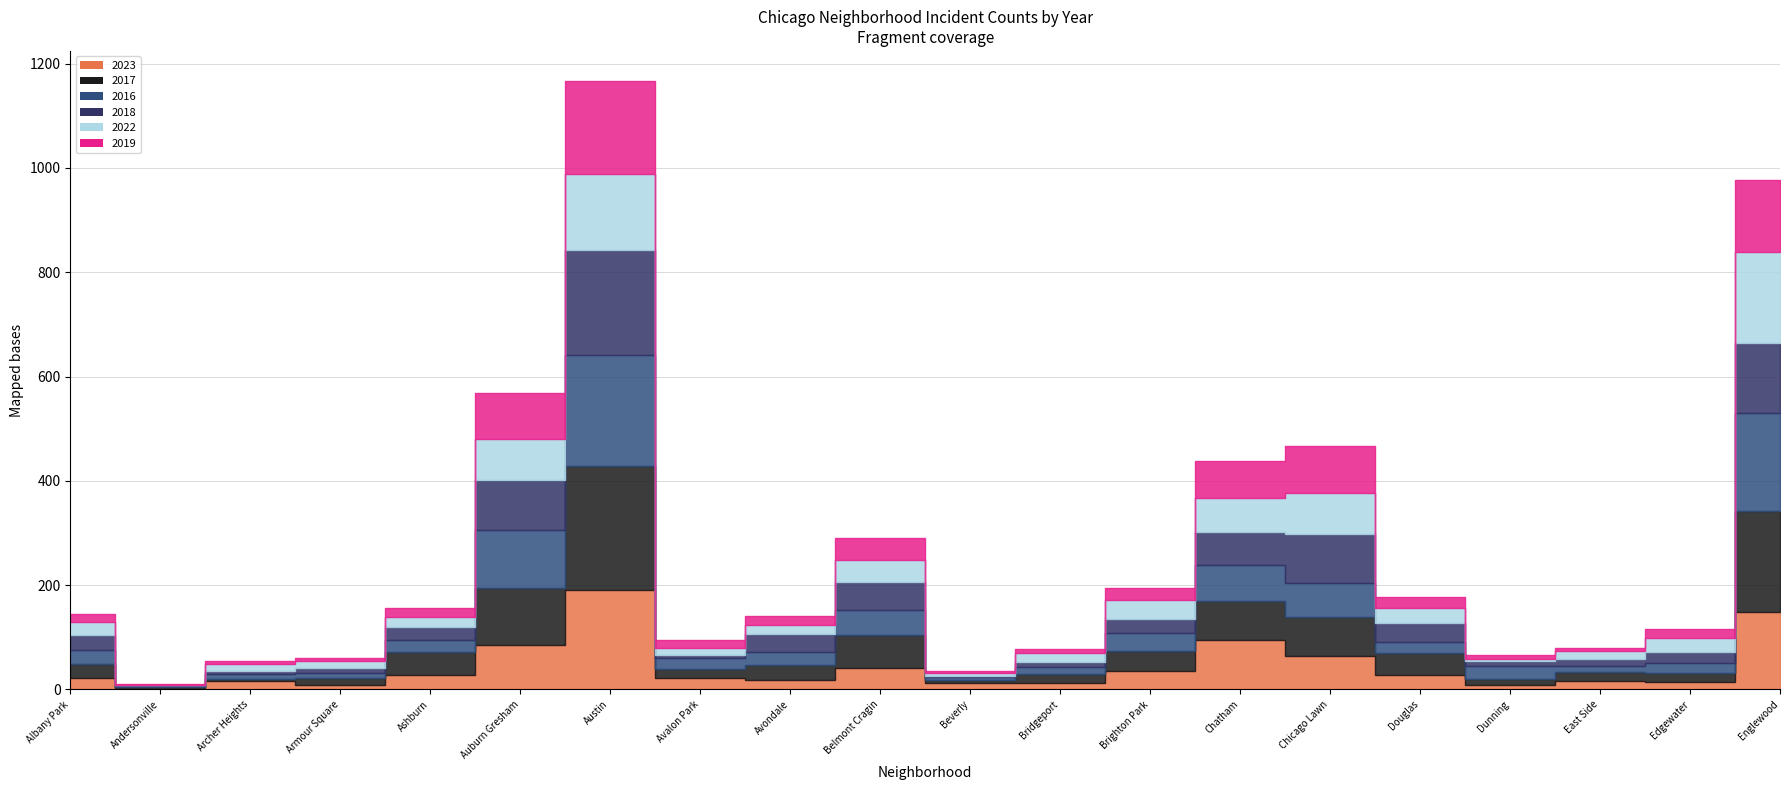

Reading right to left, list all the values displayed in this chart.

2023: Englewood=149	Edgewater=14	East Side=17	Dunning=9	Douglas=27	Chicago Lawn=65	Chatham=95	Brighton Park=35	Bridgeport=13	Beverly=12	Belmont Cragin=41	Avondale=19	Avalon Park=22	Austin=191	Auburn Gresham=85	Ashburn=28	Armour Square=9	Archer Heights=16	Andersonville=1	Albany Park=22
2017: Englewood=193	Edgewater=18	East Side=17	Dunning=11	Douglas=42	Chicago Lawn=73	Chatham=74	Brighton Park=39	Bridgeport=17	Beverly=7	Belmont Cragin=64	Avondale=27	Avalon Park=18	Austin=237	Auburn Gresham=110	Ashburn=44	Armour Square=13	Archer Heights=5	Andersonville=3	Albany Park=27
2016: Englewood=189	Edgewater=18	East Side=11	Dunning=25	Douglas=22	Chicago Lawn=66	Chatham=70	Brighton Park=34	Bridgeport=13	Beverly=4	Belmont Cragin=47	Avondale=26	Avalon Park=20	Austin=213	Auburn Gresham=110	Ashburn=22	Armour Square=10	Archer Heights=8	Andersonville=2	Albany Park=27
2018: Englewood=133	Edgewater=21	East Side=14	Dunning=10	Douglas=37	Chicago Lawn=94	Chatham=62	Brighton Park=27	Bridgeport=9	Beverly=3	Belmont Cragin=54	Avondale=35	Avalon Park=7	Austin=201	Auburn Gresham=97	Ashburn=26	Armour Square=9	Archer Heights=7	Andersonville=2	Albany Park=29
2022: Englewood=175	Edgewater=27	East Side=14	Dunning=3	Douglas=29	Chicago Lawn=79	Chatham=66	Brighton Park=36	Bridgeport=18	Beverly=5	Belmont Cragin=43	Avondale=16	Avalon Park=13	Austin=147	Auburn Gresham=79	Ashburn=19	Armour Square=13	Archer Heights=13	Andersonville=1	Albany Park=25
2019: Englewood=137	Edgewater=18	East Side=6	Dunning=9	Douglas=20	Chicago Lawn=89	Chatham=72	Brighton Park=23	Bridgeport=8	Beverly=5	Belmont Cragin=42	Avondale=17	Avalon Park=15	Austin=177	Auburn Gresham=87	Ashburn=17	Armour Square=6	Archer Heights=5	Andersonville=2	Albany Park=15